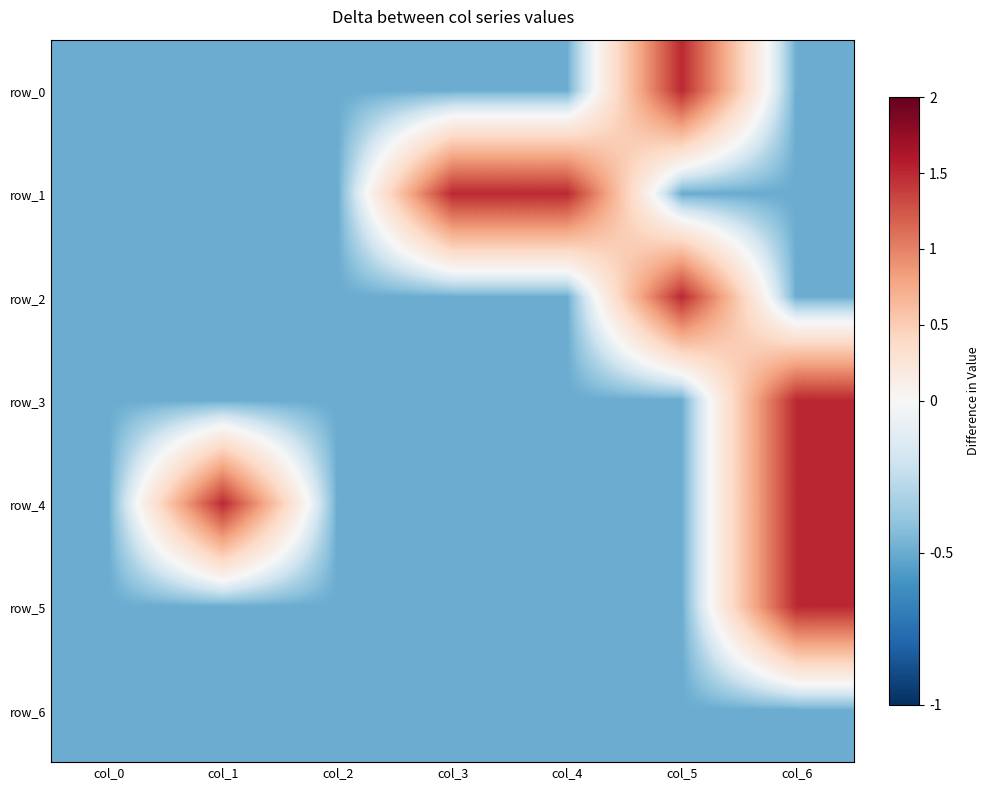

The row_4 series shows 2.3 at col_1. True or false?

False